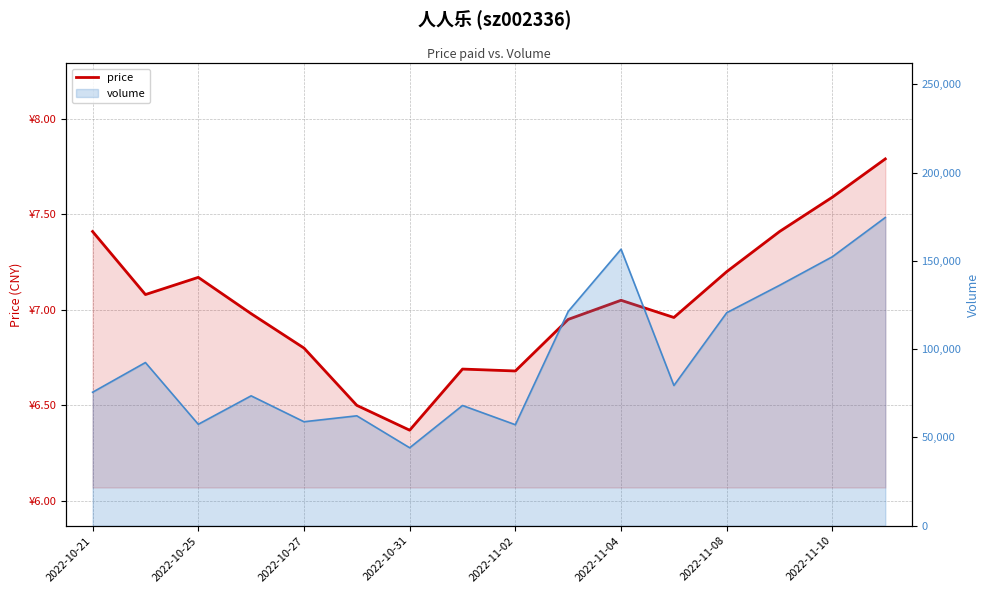

At 2022-11-04, list the series in order from largest to smallest.

volume (line), price